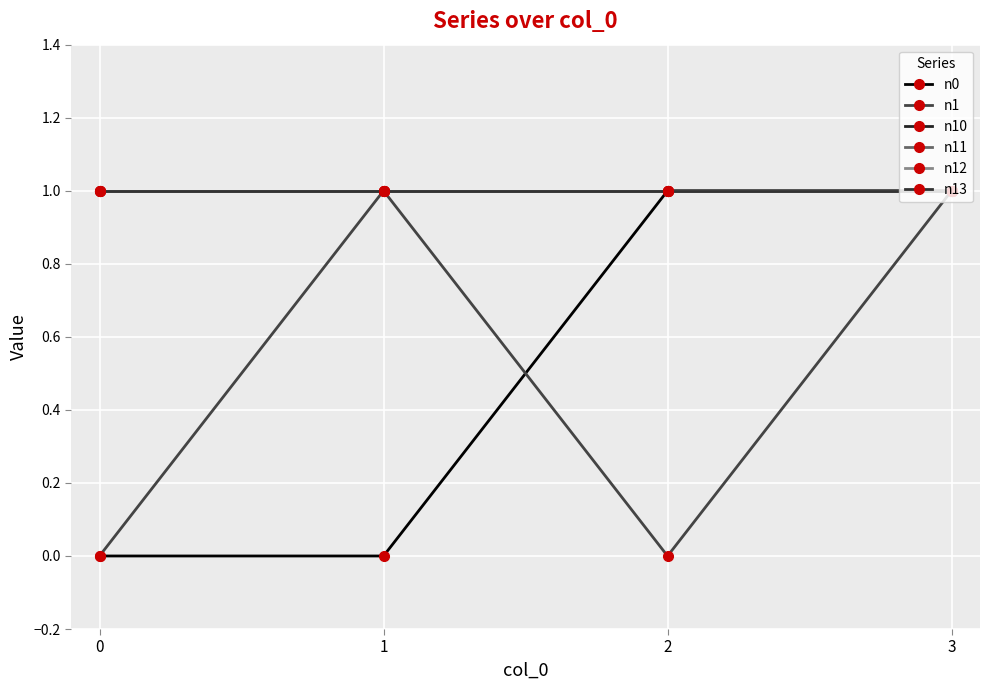

Does the chart have visible grid lines?

Yes